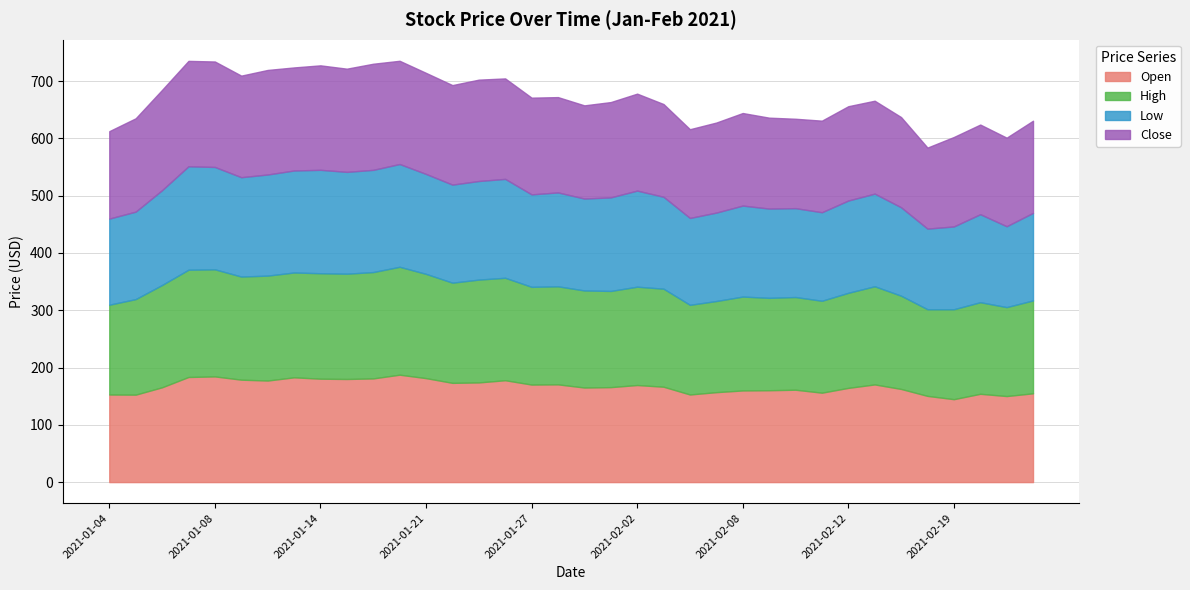

Where is the first local minimum for Low?

2021-01-11